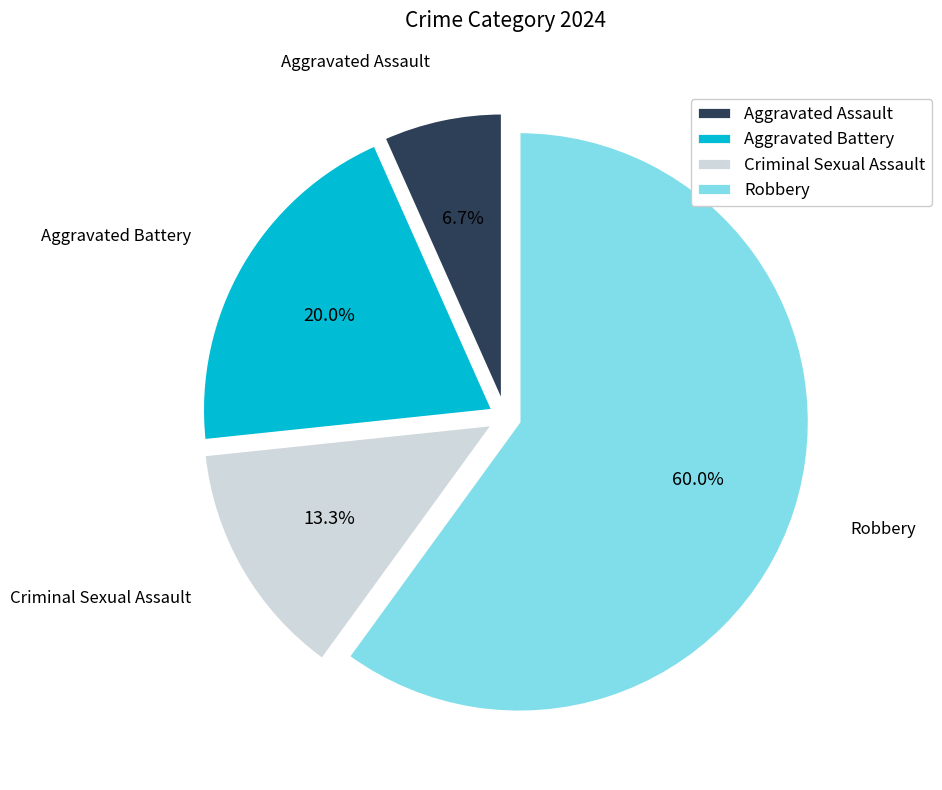

Which slice represents more than half of the pie?

Robbery